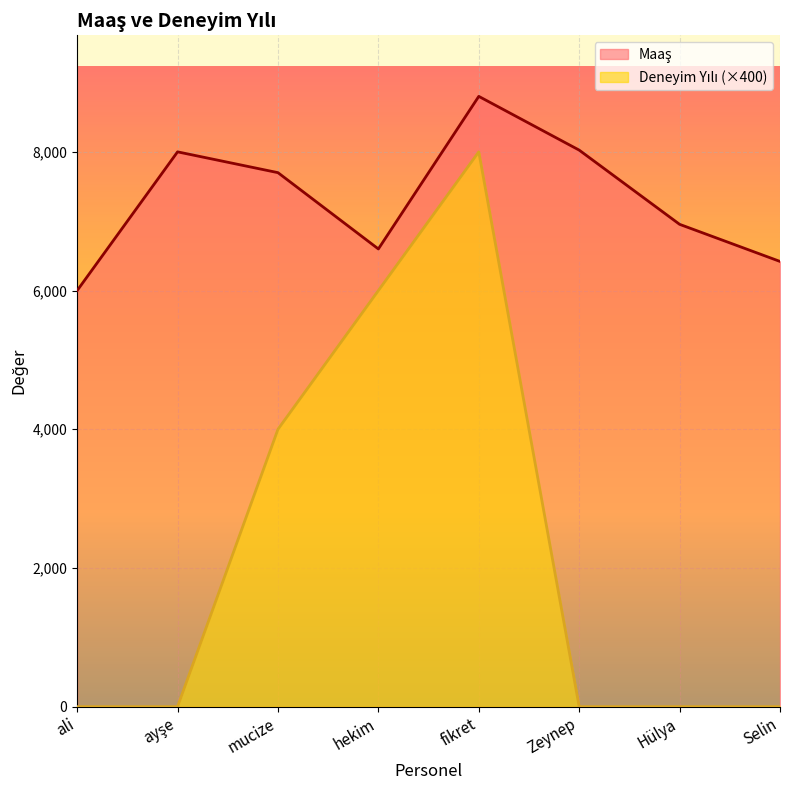

True or false: Maaş and Deneyim Yılı cross at least once.

False